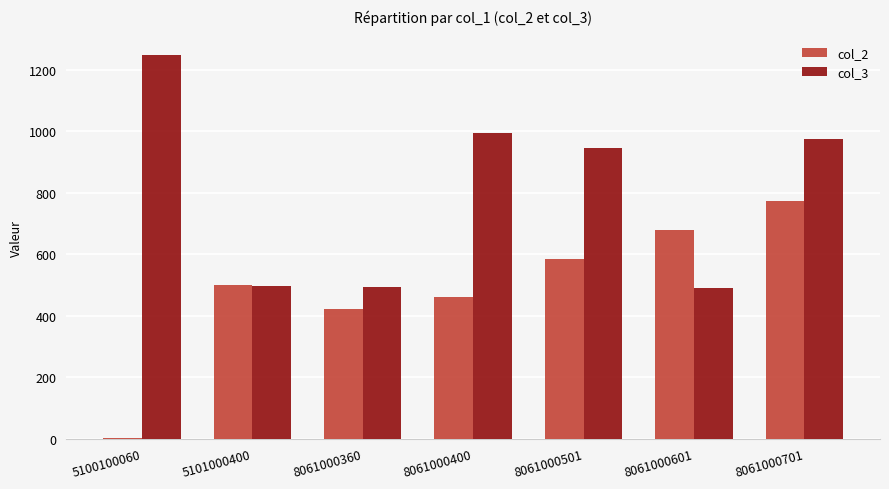

True or false: col_3 has a value of 994.9 at 8061000400.

True